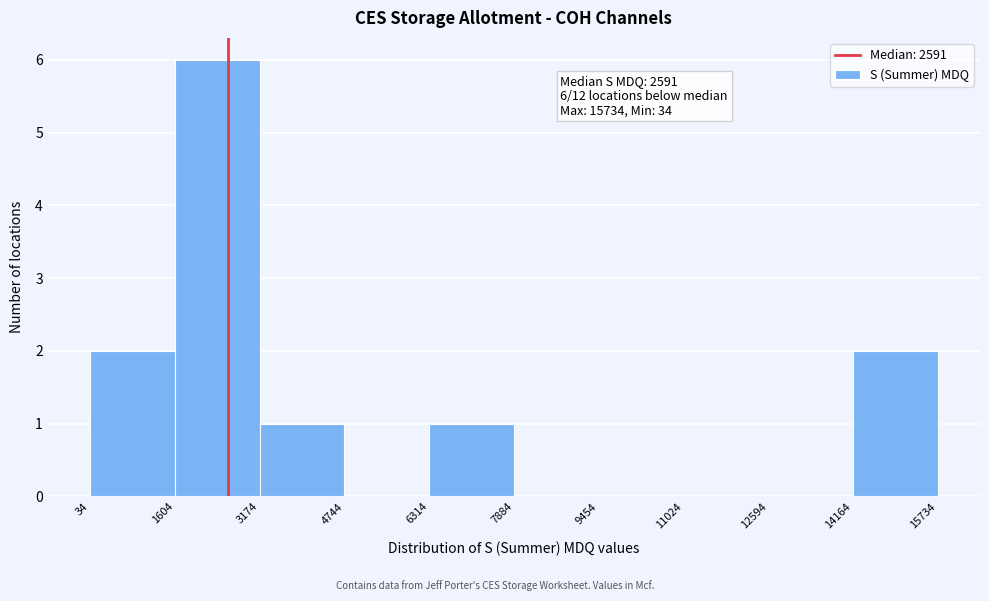

Over which range of the x-axis is the bar tallest?

1604 to 3174